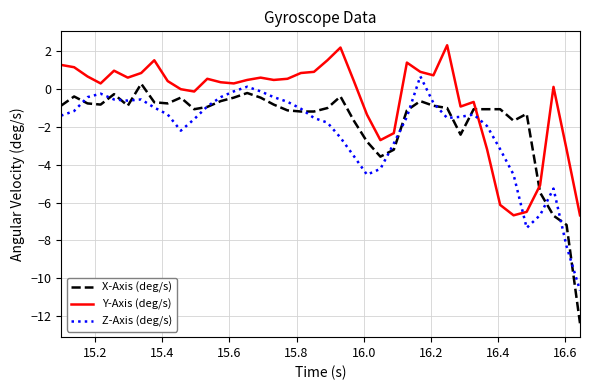

List the series in order of their overall mean, highest first.

Y-Axis (deg/s), X-Axis (deg/s), Z-Axis (deg/s)